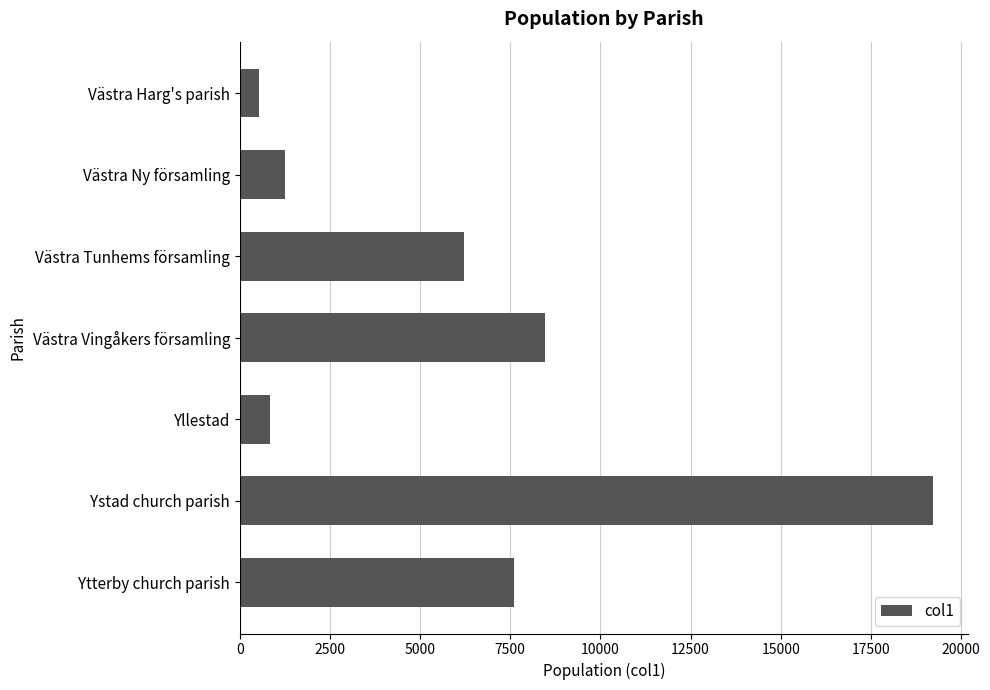

At which category does the chart reach its peak across all series?

Ystad church parish